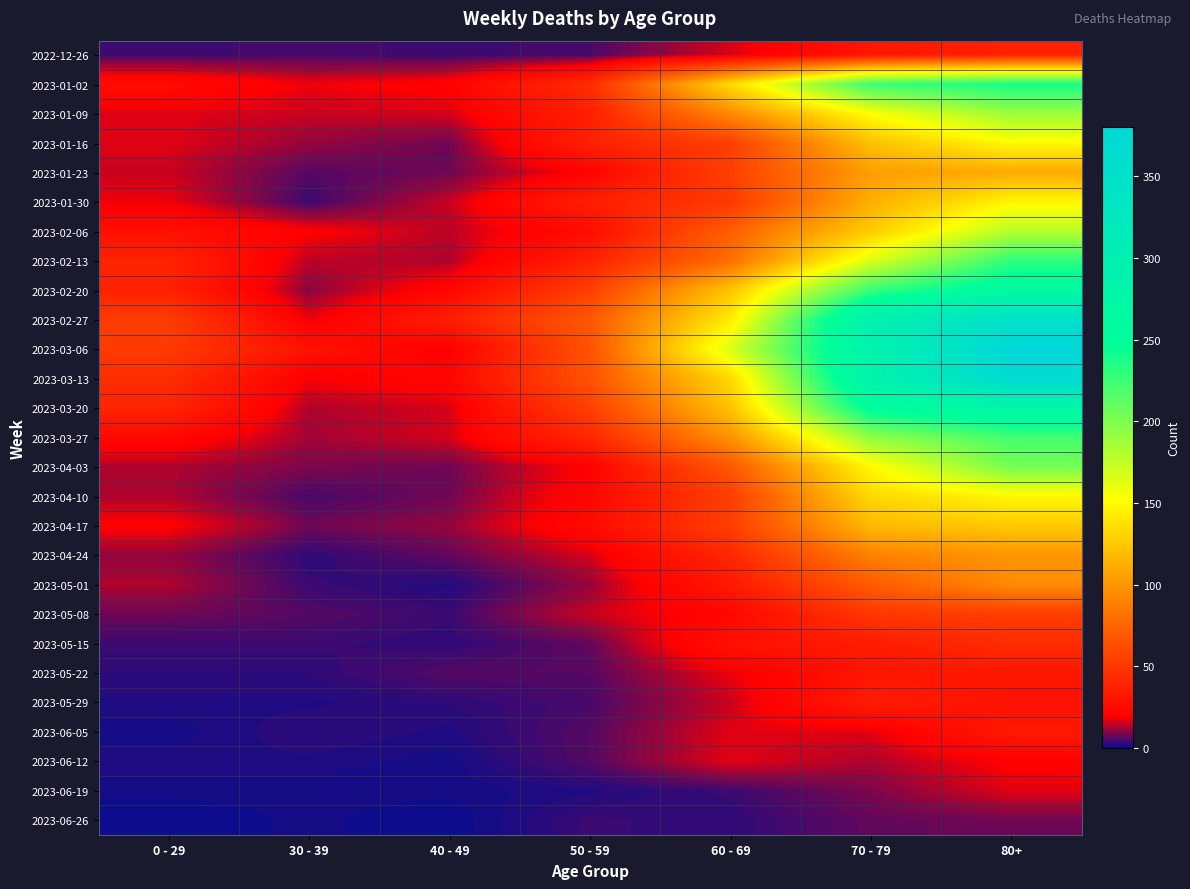

Rank the series at 30 - 39 from highest to lowest value.

2023-03-06, 2023-02-06, 2023-03-13, 2023-01-02, 2023-02-27, 2023-01-09, 2023-02-13, 2023-03-20, 2023-03-27, 2023-01-16, 2023-02-20, 2023-04-03, 2023-04-17, 2023-01-23, 2023-05-08, 2022-12-26, 2023-04-10, 2023-01-30, 2023-05-01, 2023-05-15, 2023-04-24, 2023-05-22, 2023-06-05, 2023-05-29, 2023-06-12, 2023-06-19, 2023-06-26